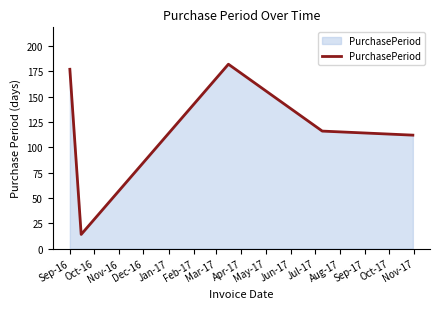

What is the maximum value shown in the chart?

182